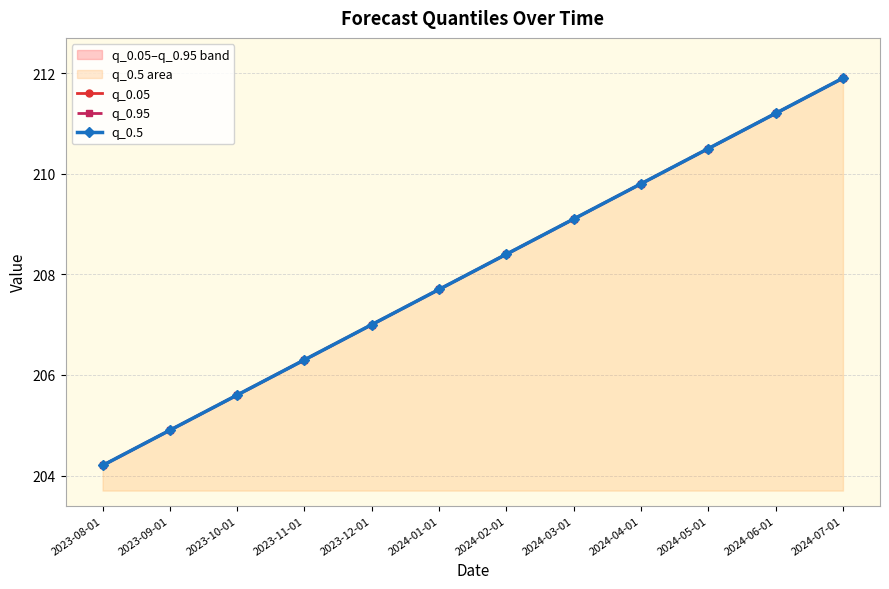

The q_0.95 series shows 207.0 at 2023-12-01. True or false?

True